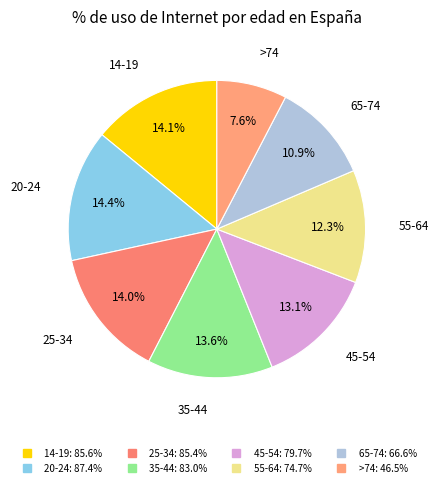

Which has a higher value, 20-24 or 55-64?

20-24